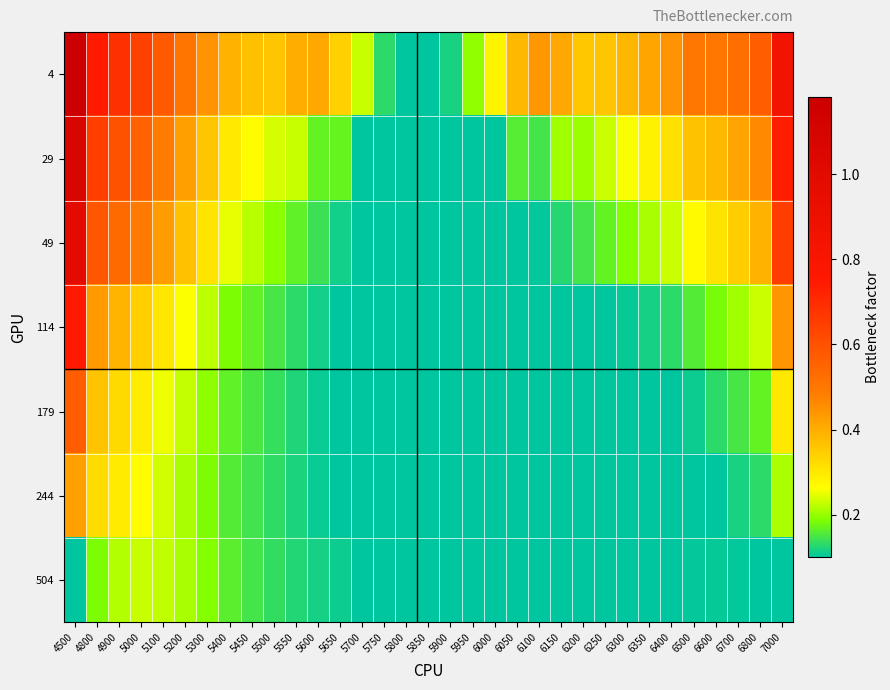

Which label corresponds to the smallest value in the chart?

5800